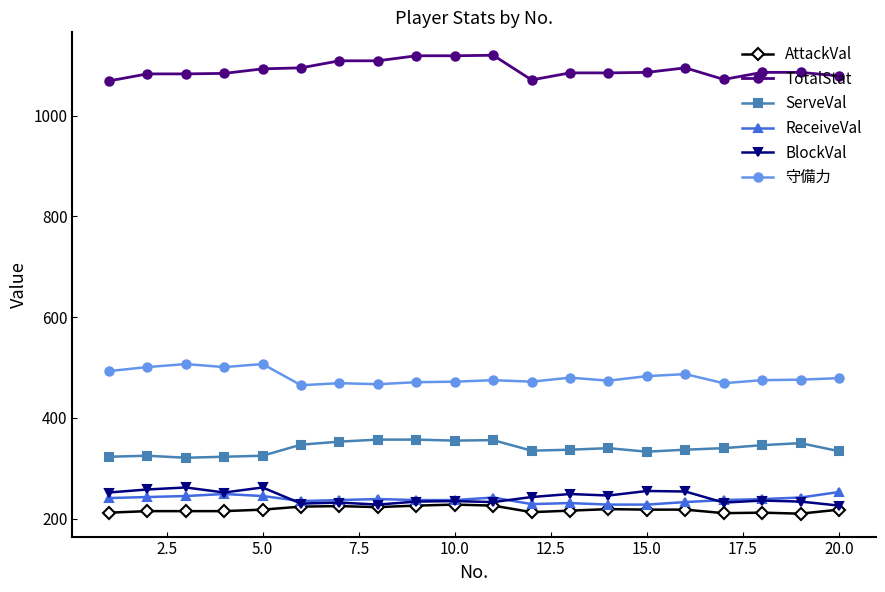

At how many categories does at least one series exceed 922?

20